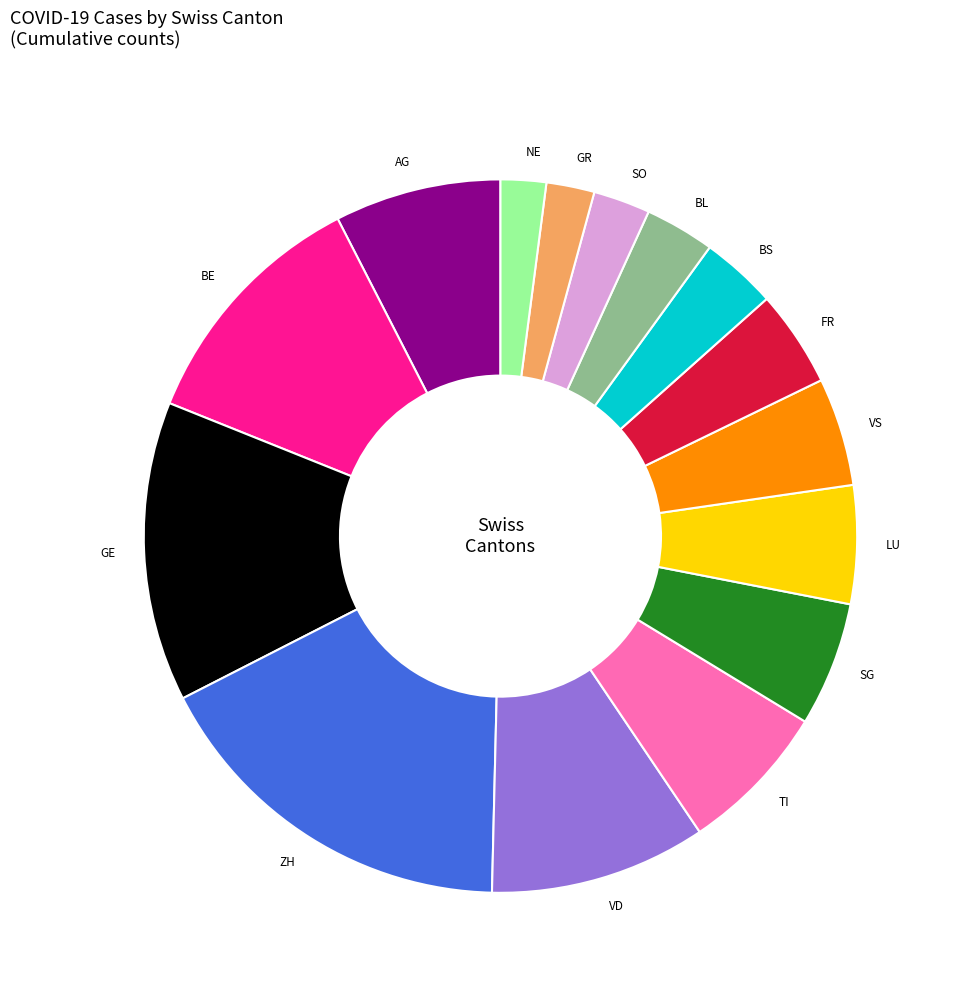

Between BL and GR, which is larger?

BL